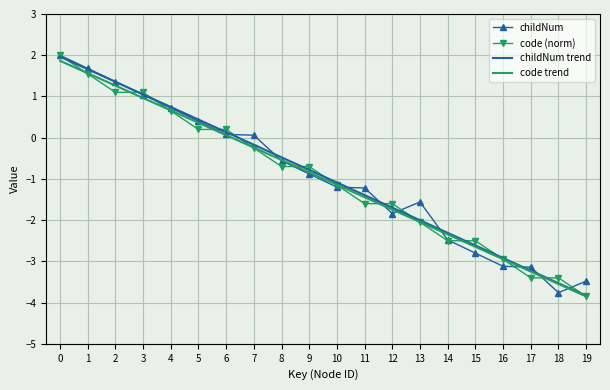

Between 4 and 16, which series saw the biggest shift?

childNum